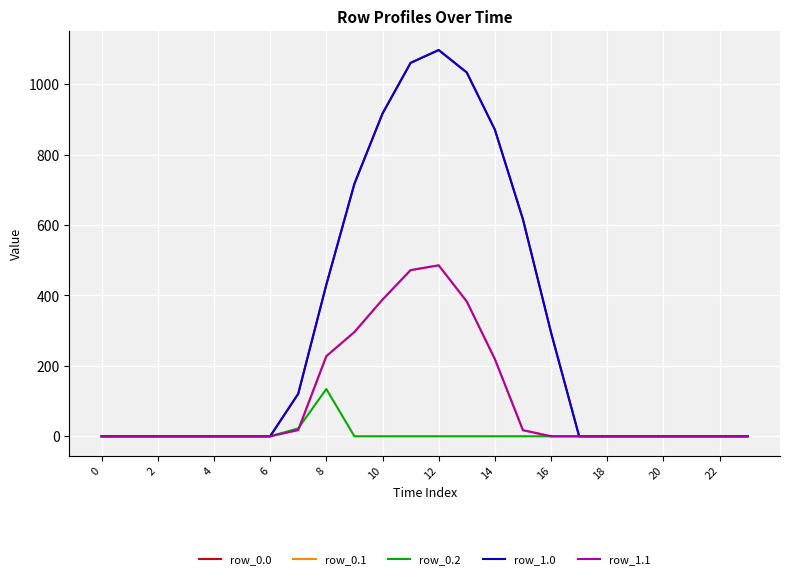

True or false: row_1.0 and row_1.1 cross at least once.

False